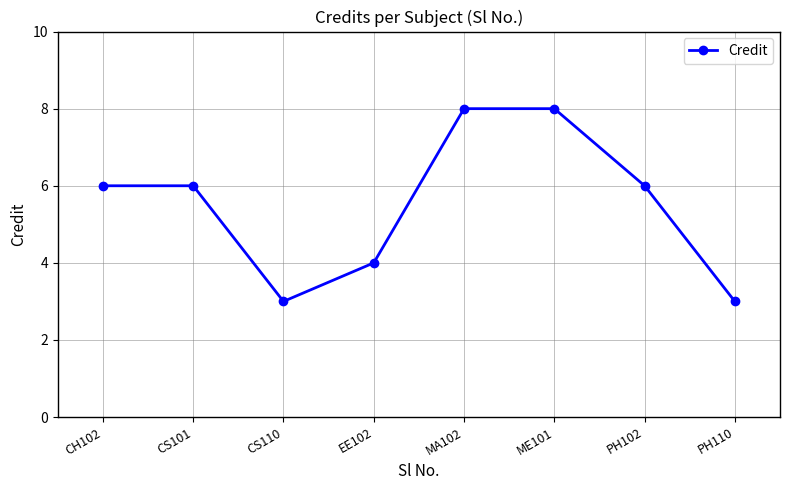

Does the chart have visible grid lines?

Yes